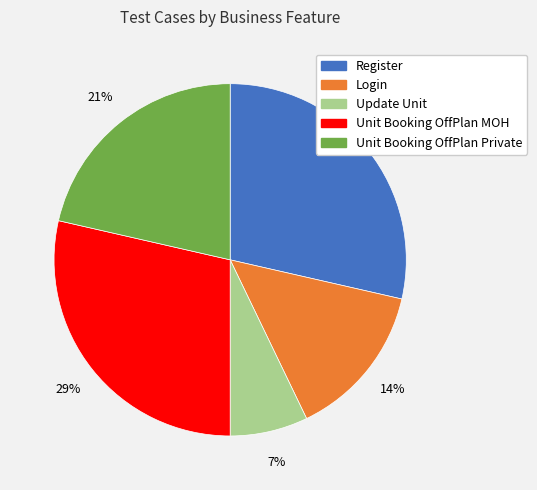

Combined, do Login and Unit Booking OffPlan MOH account for over 50%?

No